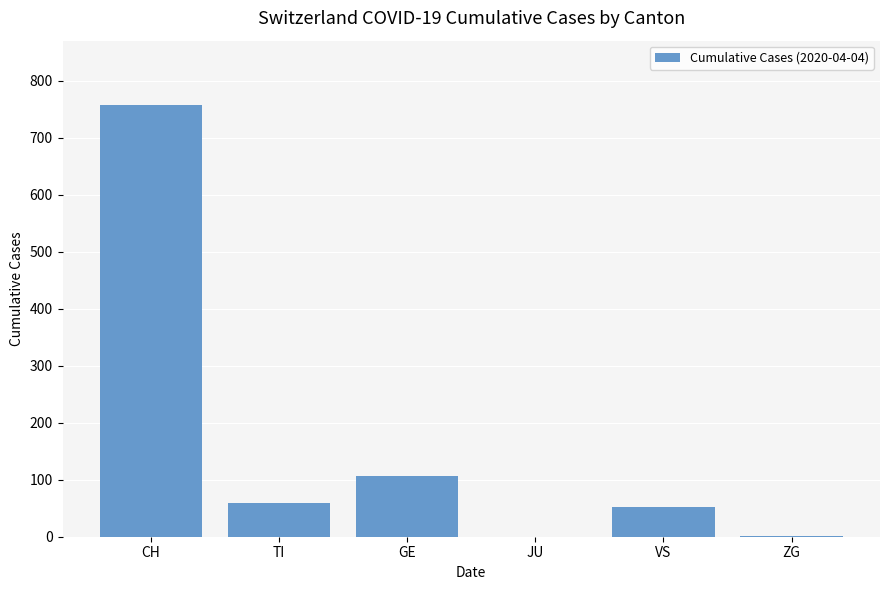

Between JU and CH, which is larger?

CH